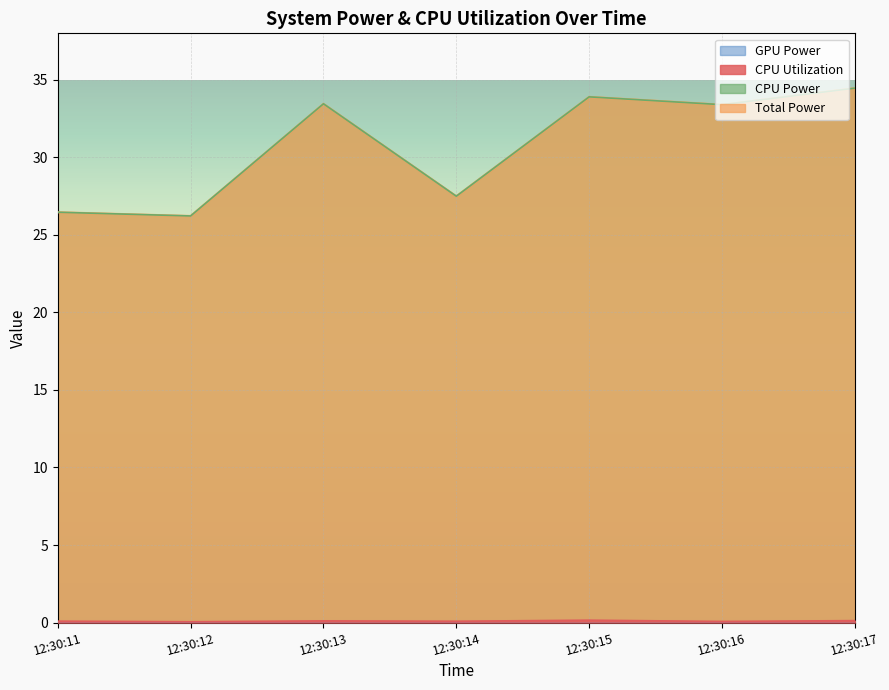

How many data points in Total Power are above 33?

4